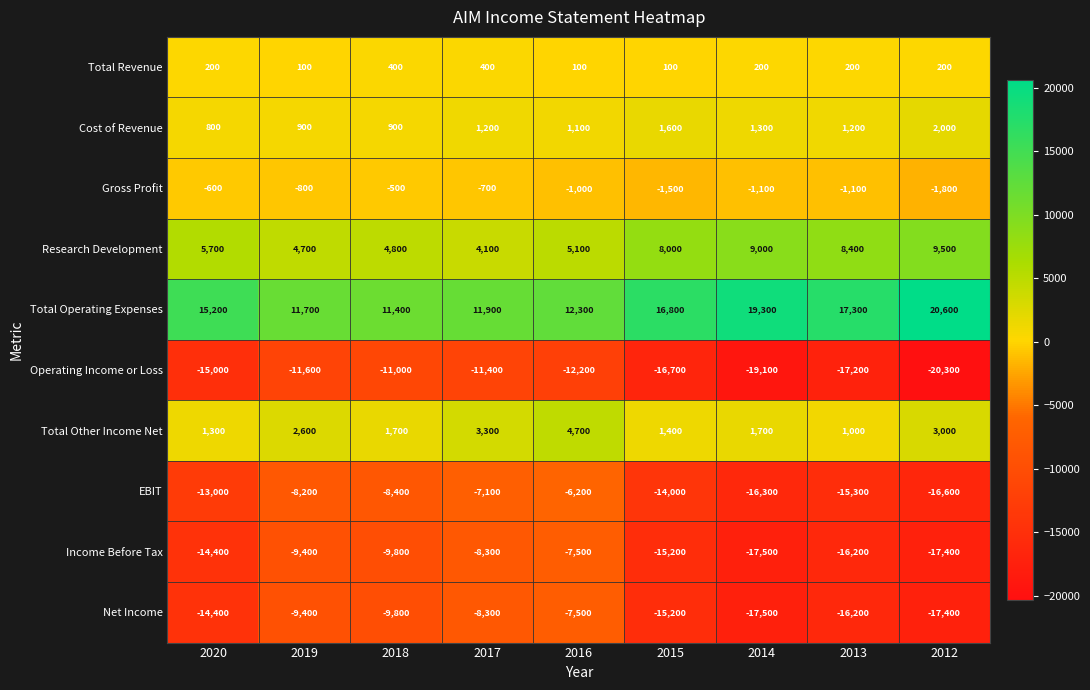

Between 2016 and 2014, which series saw the biggest shift?

EBIT